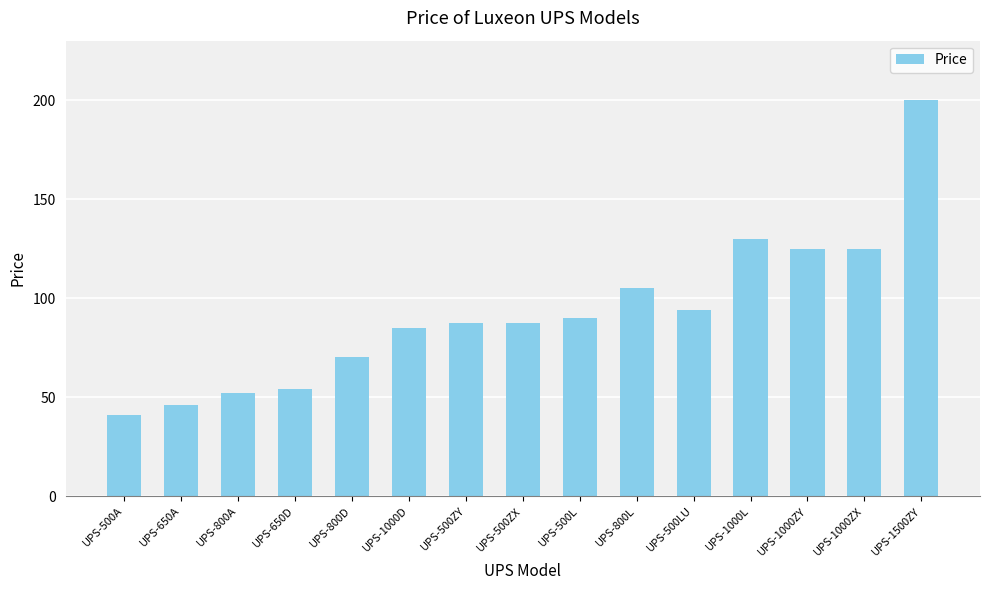

How many distinct data groups are displayed?

1